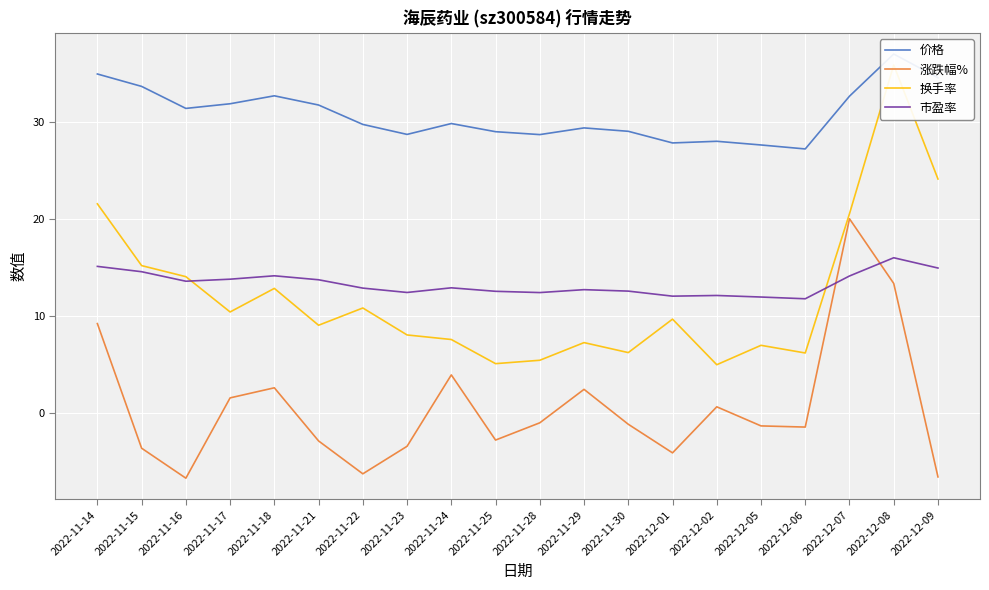

Rank the categories by 涨跌幅% value from highest to lowest.

2022-12-07, 2022-12-08, 2022-11-14, 2022-11-24, 2022-11-18, 2022-11-29, 2022-11-17, 2022-12-02, 2022-11-28, 2022-11-30, 2022-12-05, 2022-12-06, 2022-11-25, 2022-11-21, 2022-11-23, 2022-11-15, 2022-12-01, 2022-11-22, 2022-12-09, 2022-11-16